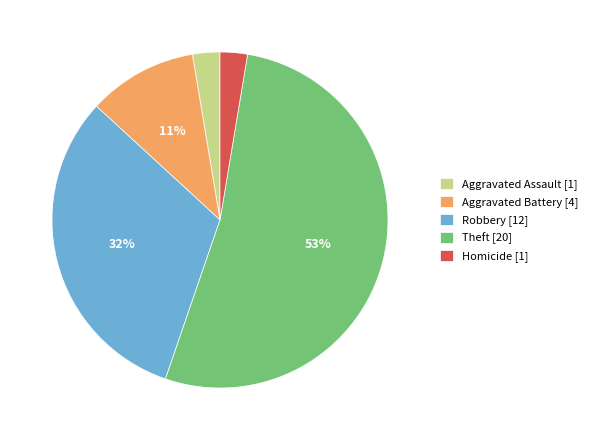

The Homicide slice represents 3% of the pie. True or false?

True